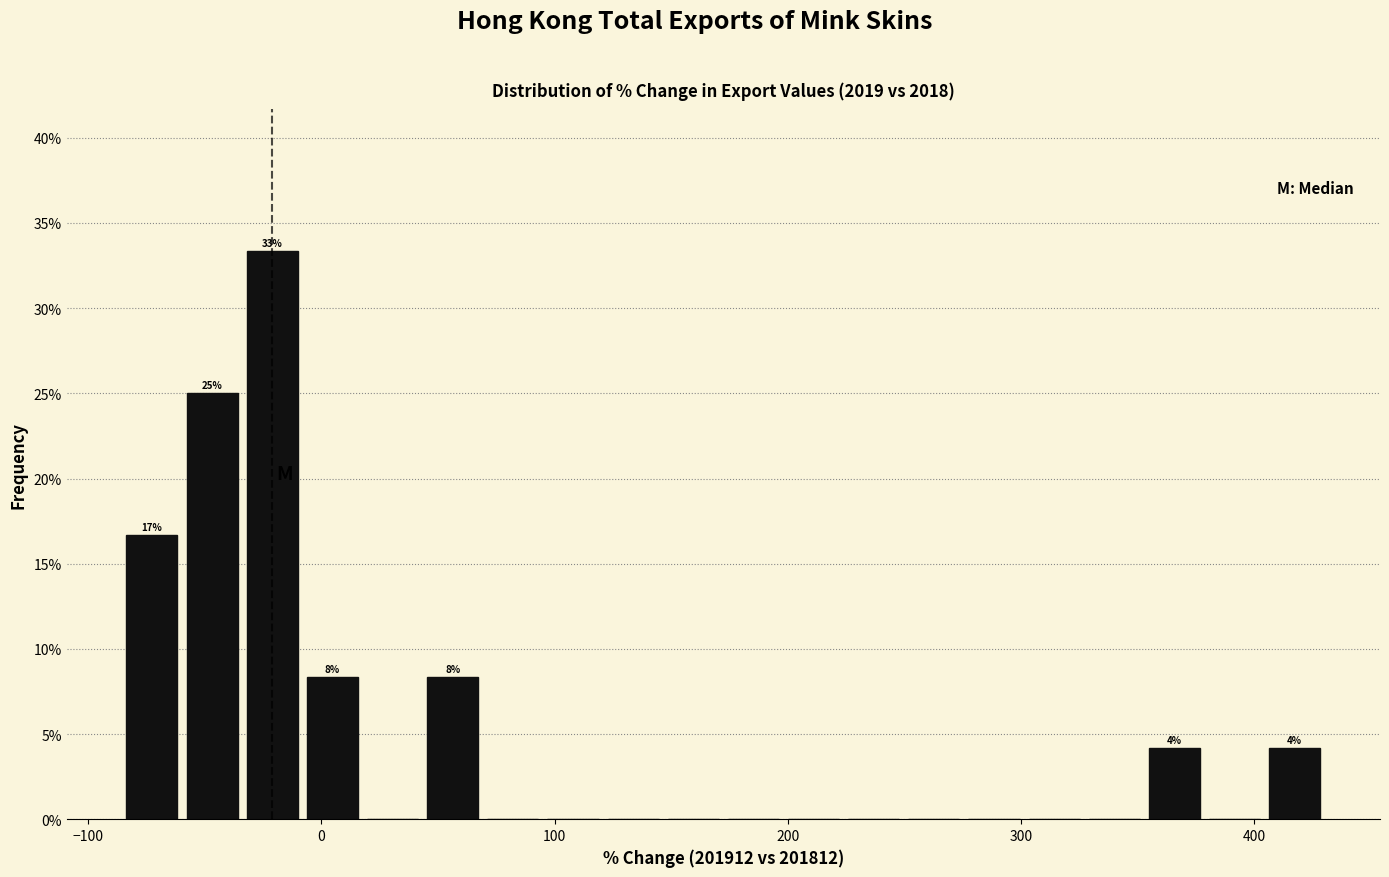

Around what value on the x-axis is the tallest bar? Give the approximate position of its centre, as read against the axis.

-20